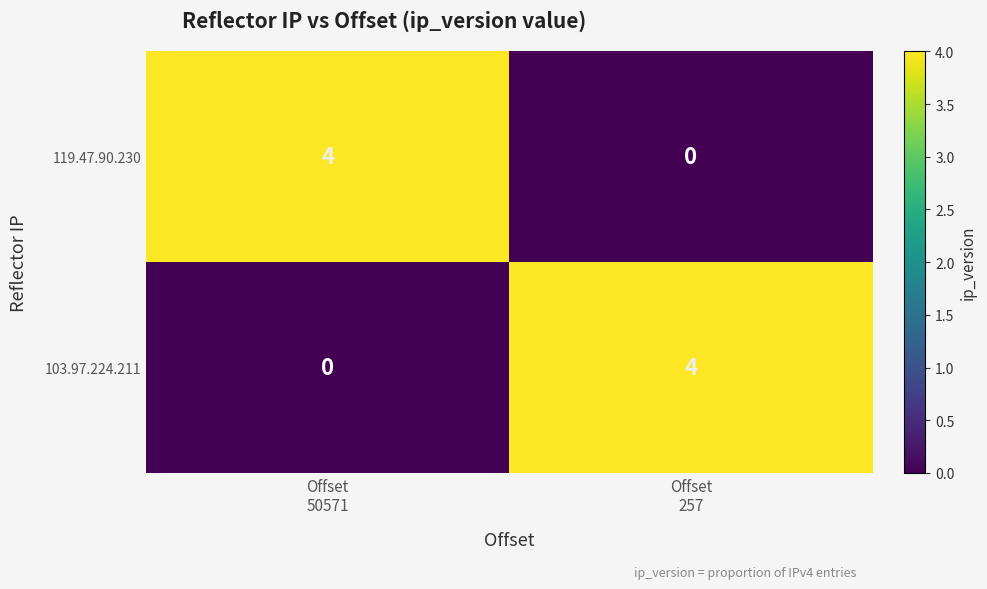

What is the difference between the maximum and minimum values in the 103.97.224.211 series?

4